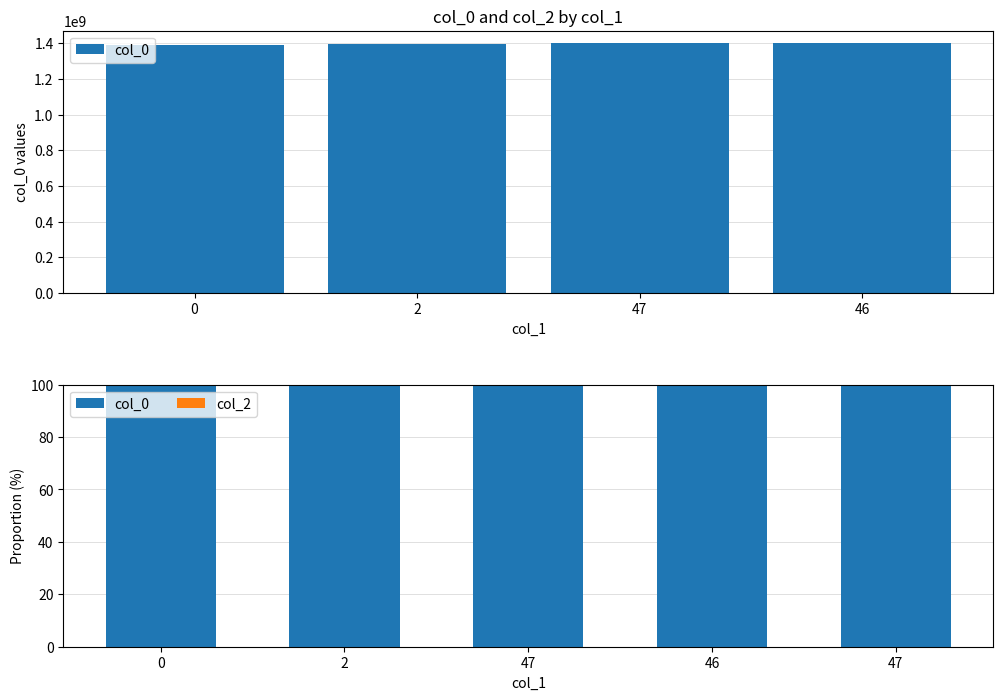

List the series in order of their overall mean, highest first.

col_0, col_2